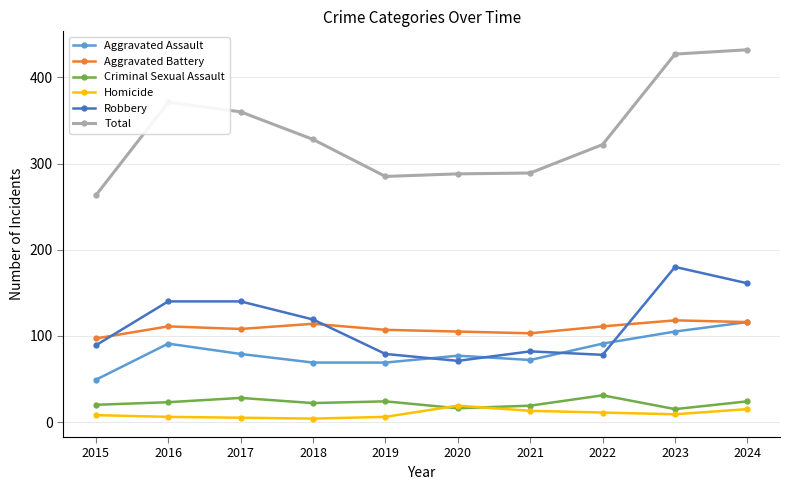

Does the chart have visible grid lines?

Yes